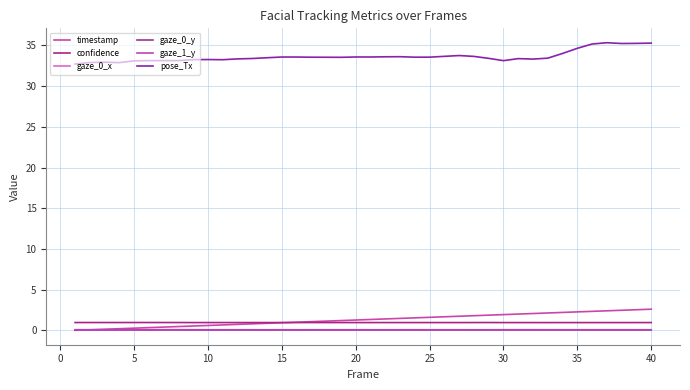

Which series ends up on top after the final intersection of timestamp and confidence?

timestamp